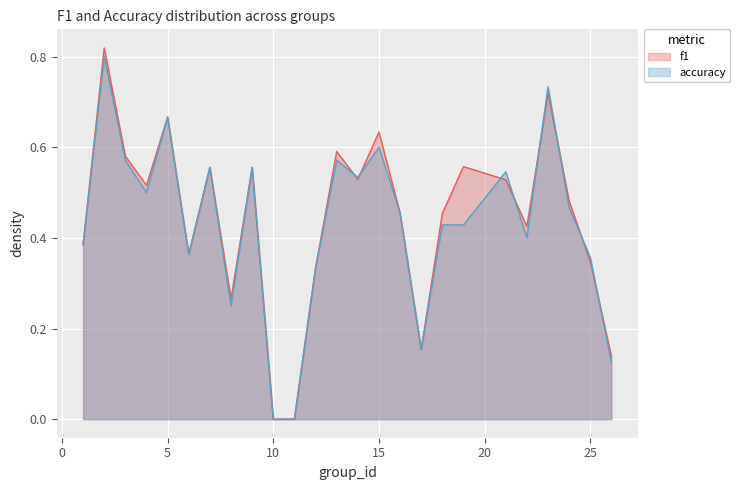

What is the value of the accuracy point at the 2nd from the left?

0.8